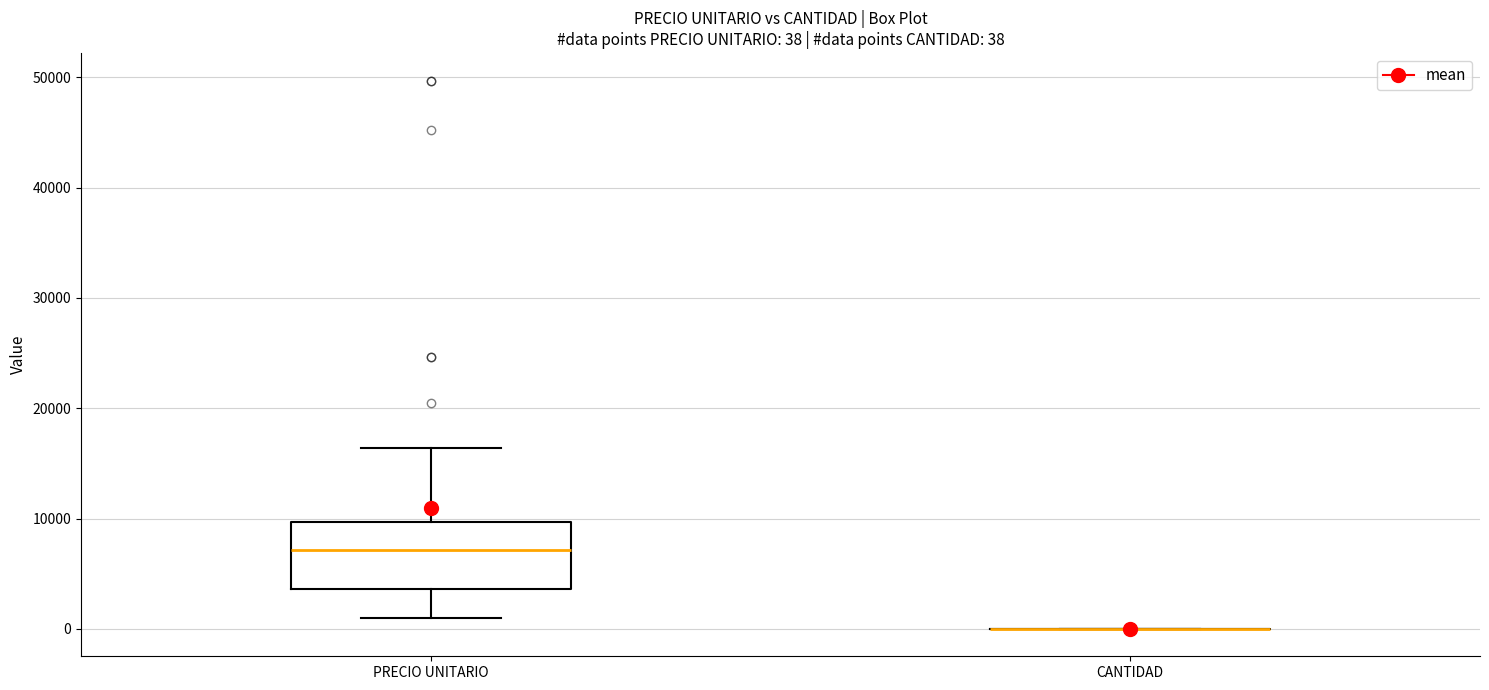

Which box is the tallest, from its lower edge to its upper edge?

PRECIO UNITARIO